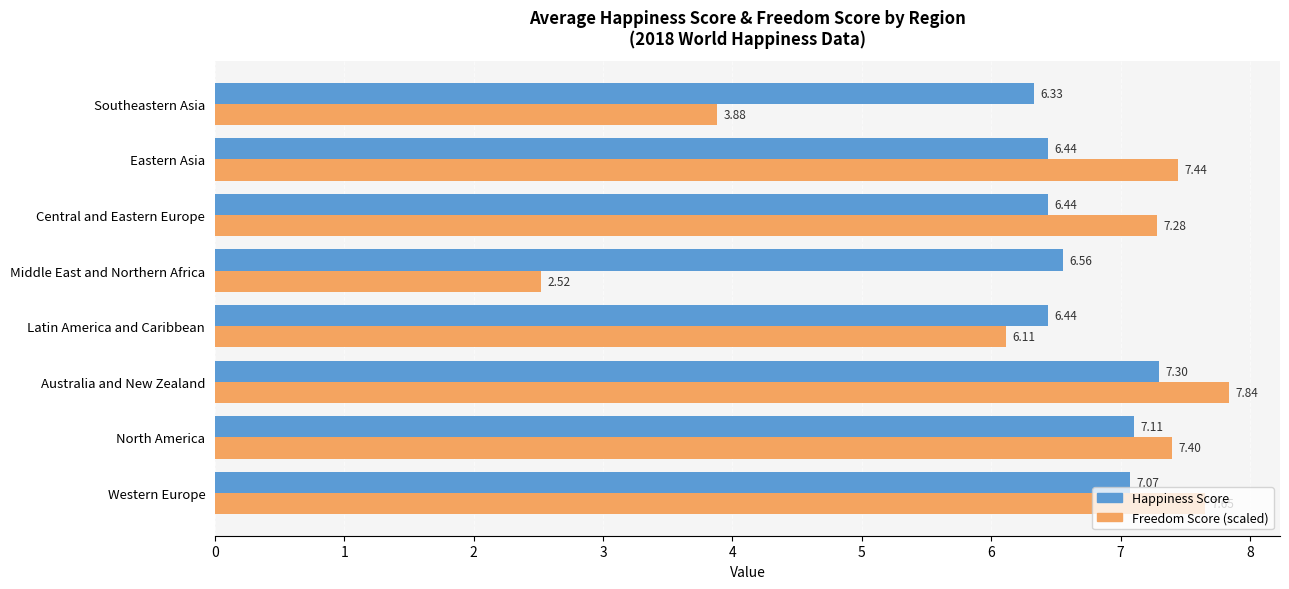

Which label corresponds to the largest value in the chart?

Australia and New Zealand